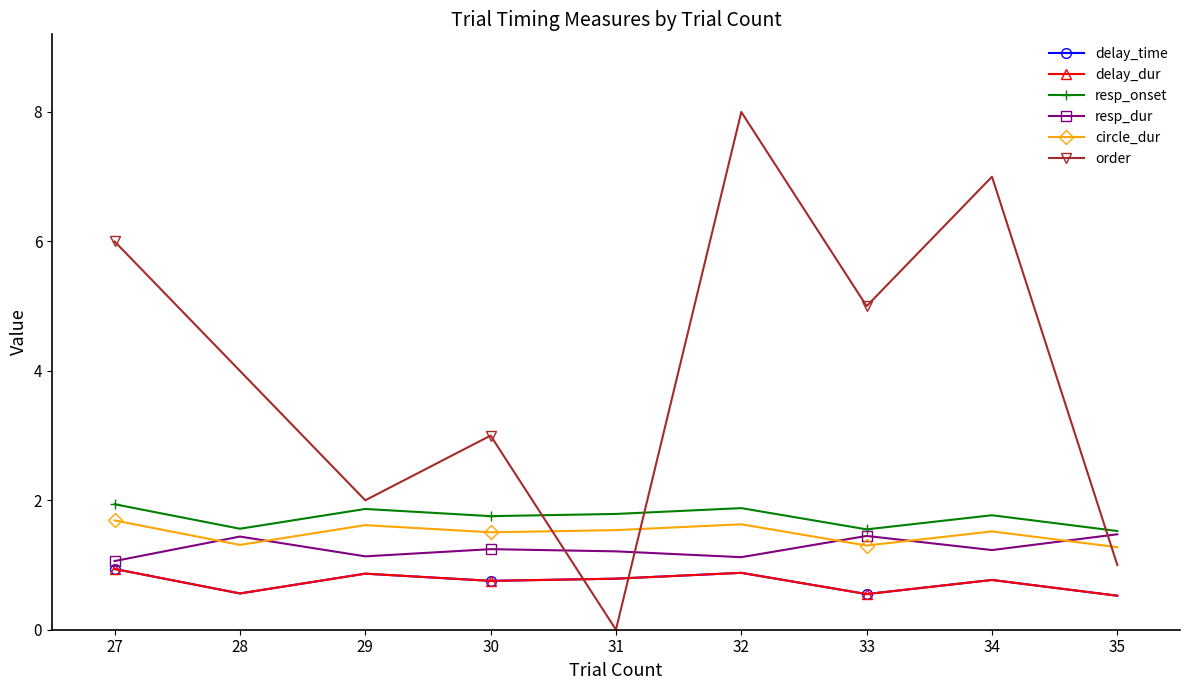

Does the chart have visible grid lines?

No